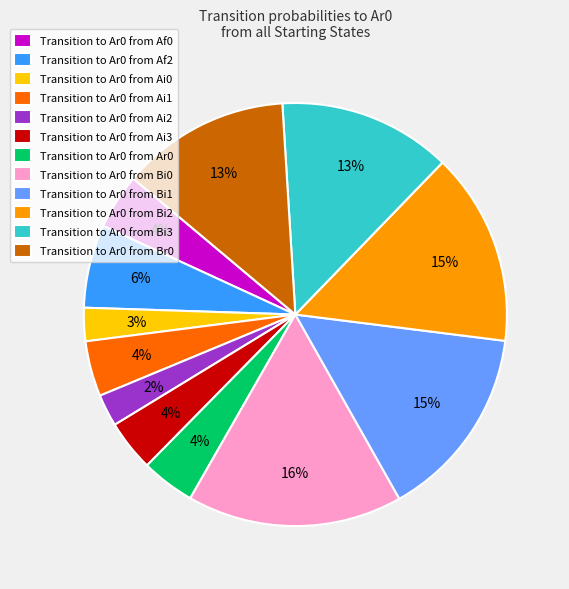

Count the number of slices in the pie.

12